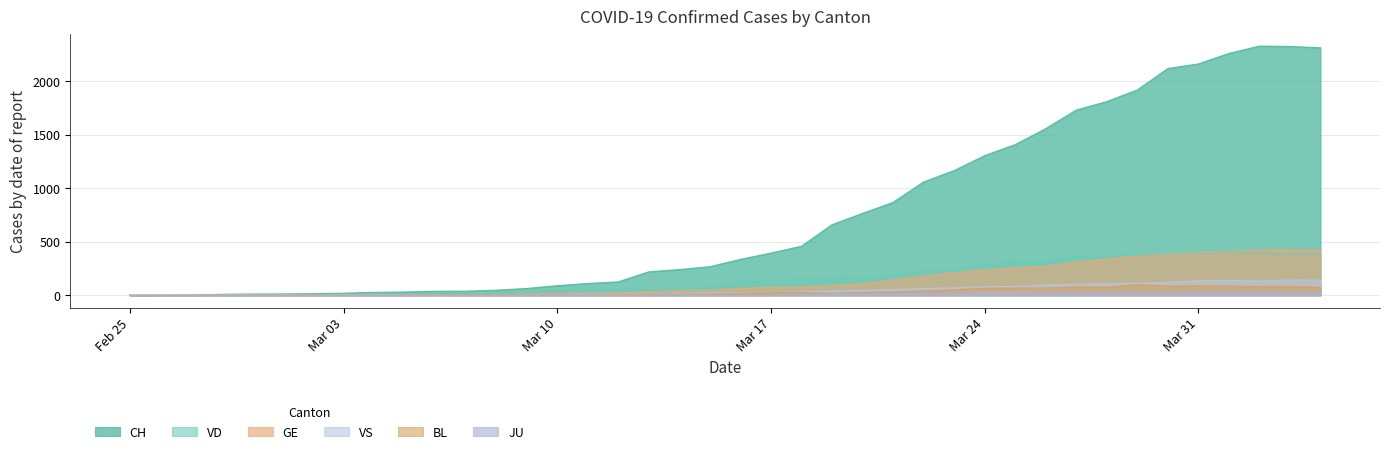

How many categories are shown in the chart?

40